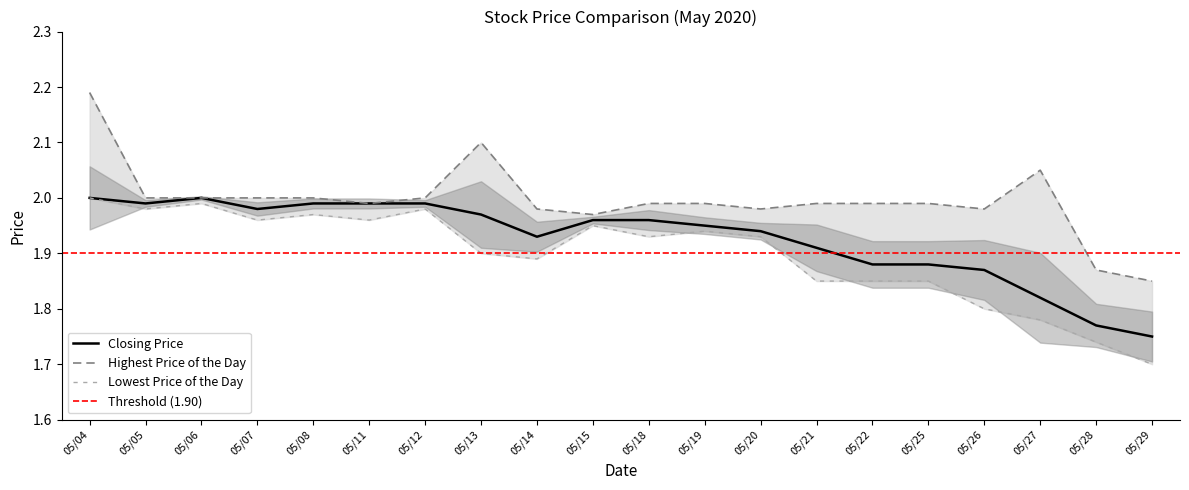

What is the minimum value shown in the chart?

1.7